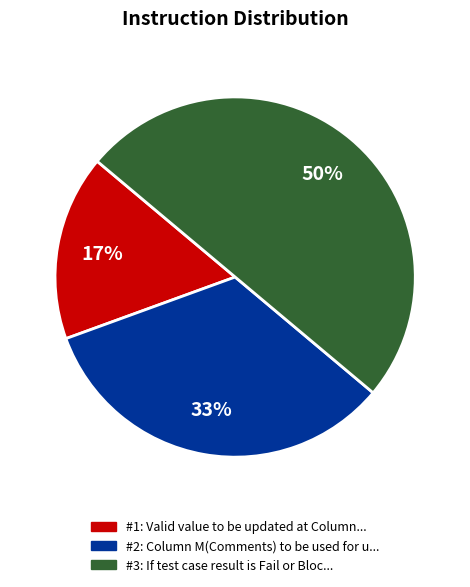

To the nearest percent, what is the difference between the largest and smallest slice percentages?

33%